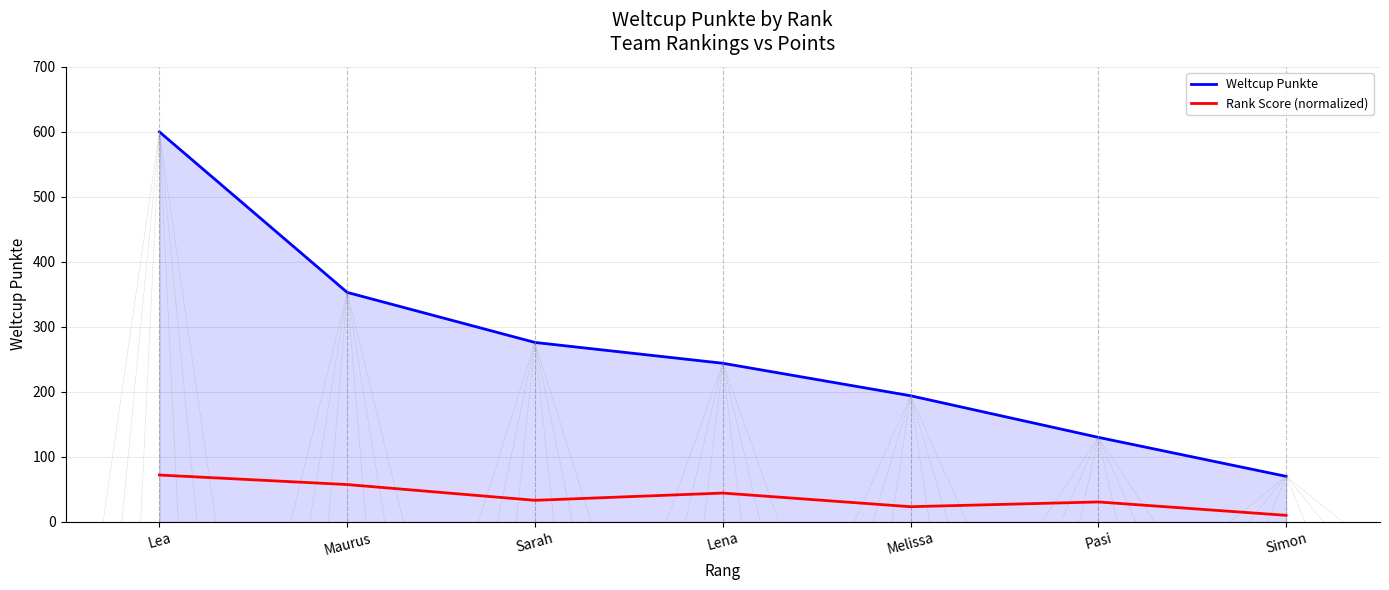

At which label does Weltcup Punkte first exceed 244?

Lea